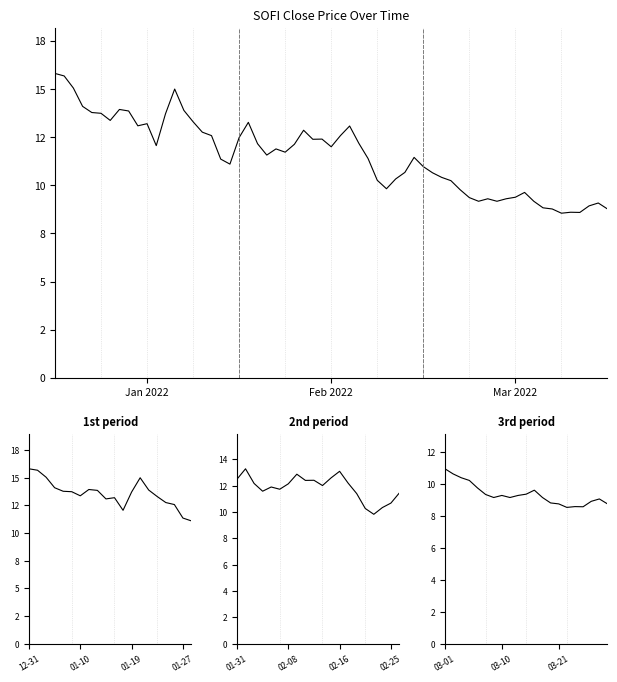

Which has a higher value, 4 or Jan 2022?

Jan 2022